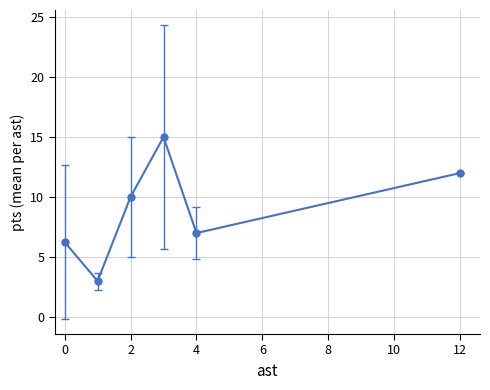

What is the difference between the maximum and minimum values?

12.0